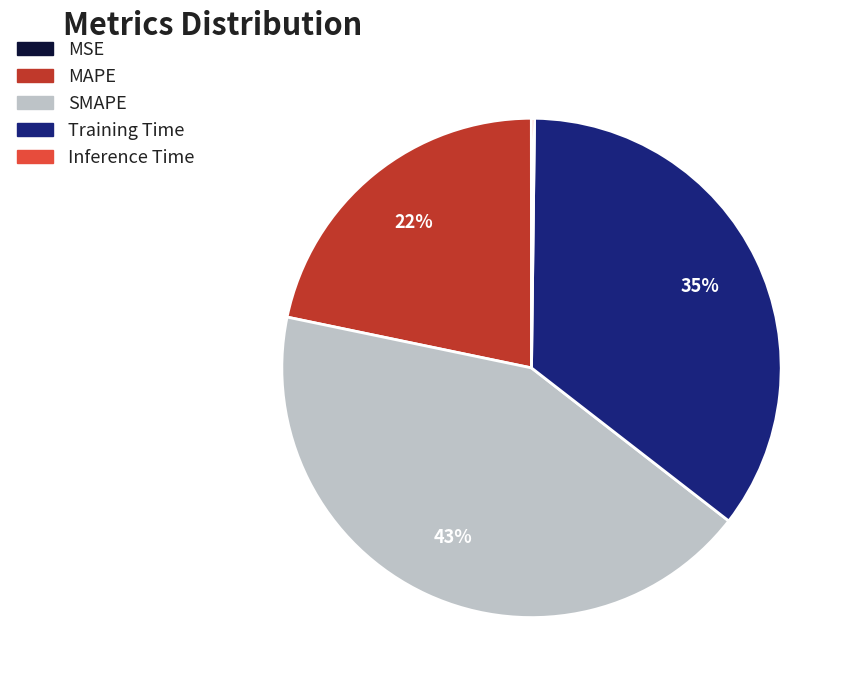

Does Training Time represent more than half of the total?

No